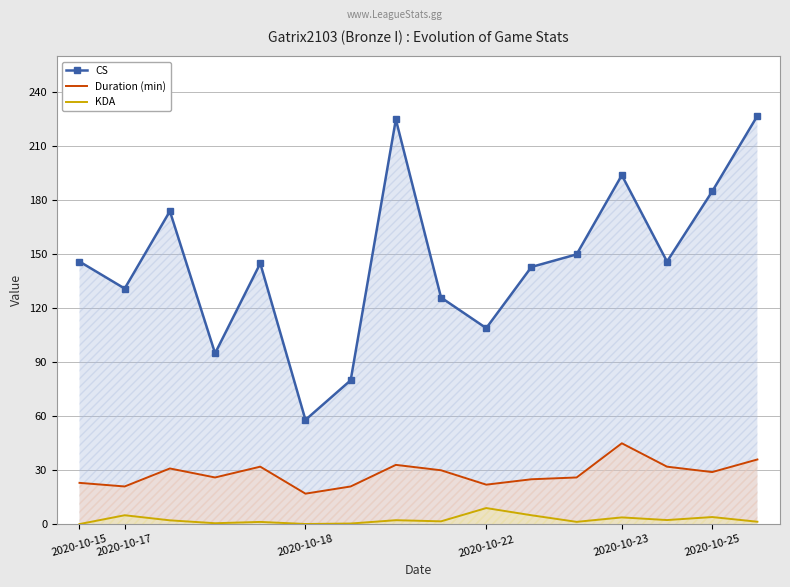

Reading right to left, what are all the values shown in this chart?

CS: 227.0	185.0	146.0	194.0	150.0	143.0	109.0	126.0	225.0	80.0	58.0	145.0	95.0	174.0	131.0	146.0
Duration (min): 36.0	29.0	32.0	45.0	26.0	25.0	22.0	30.0	33.0	21.0	17.0	32.0	26.0	31.0	21.0	23.0
KDA: 1.4	4.0	2.3	3.8	1.3	5.0	9.0	1.6	2.2	0.4	0.1	1.3	0.6	2.2	5.0	0.1